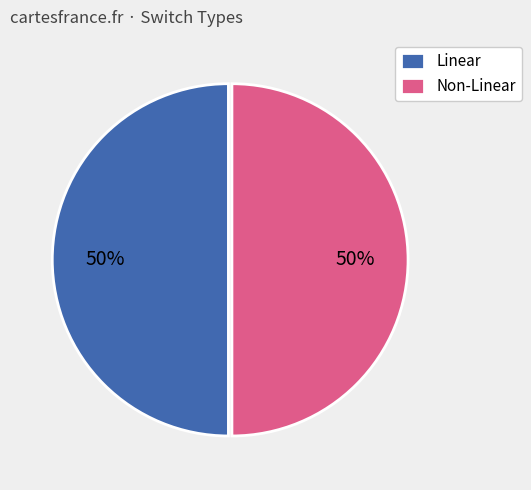

Approximately how many times larger is the value at Linear compared to Non-Linear?

1.0